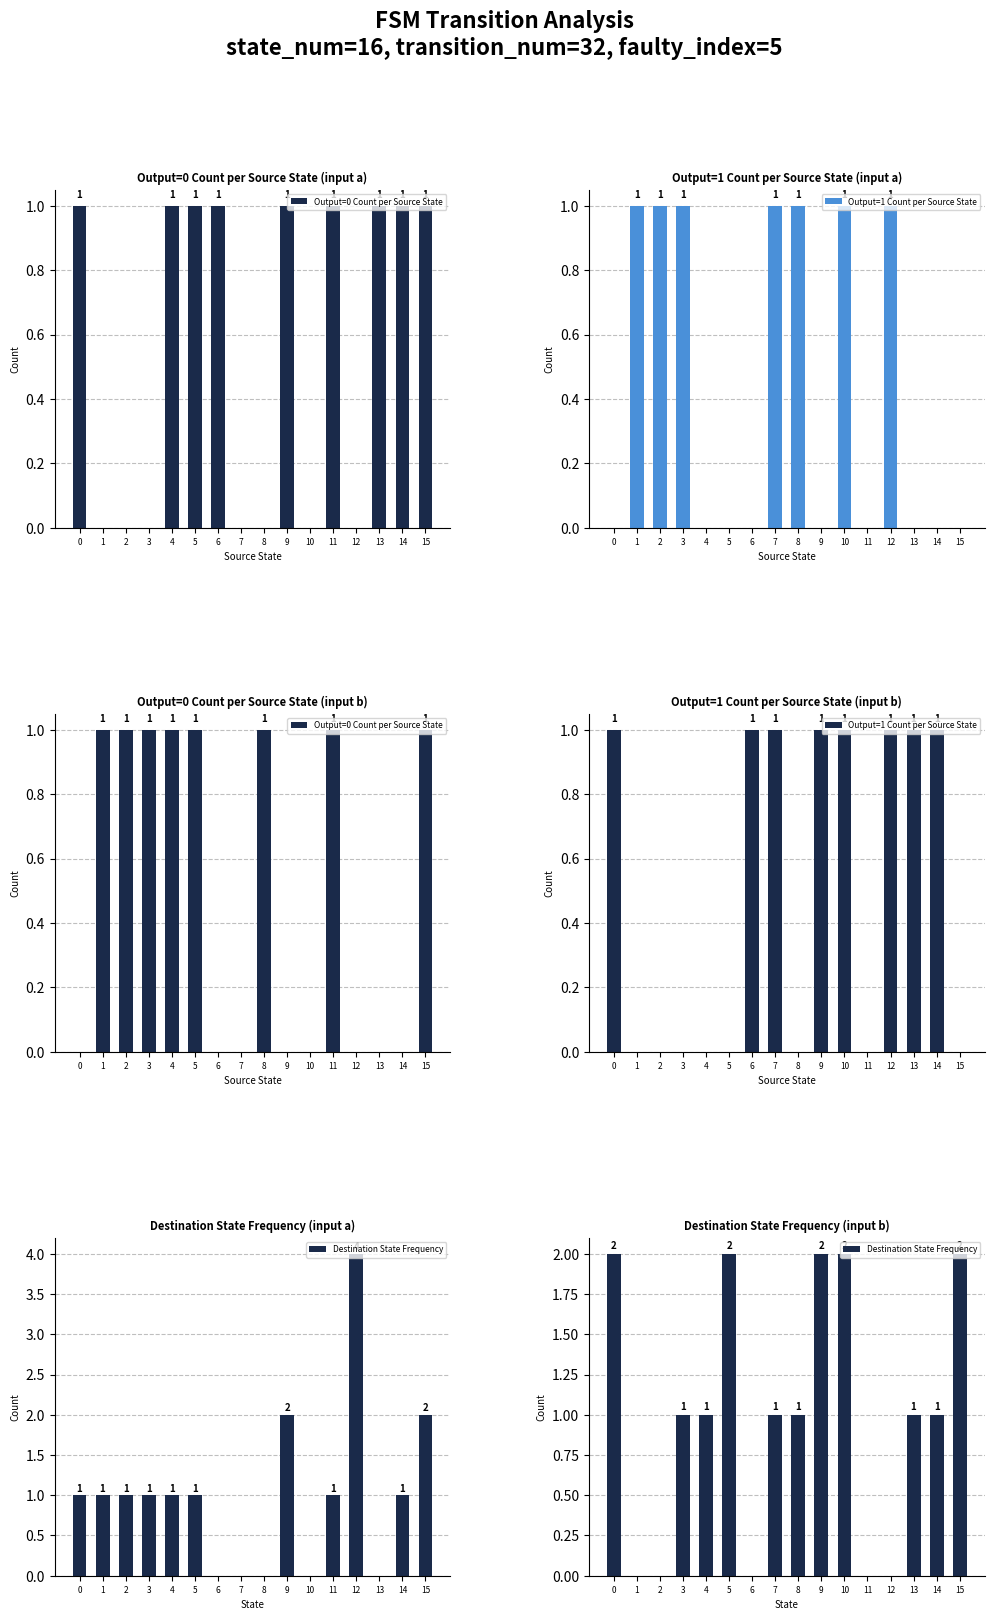

List the labels in order of Destination State Frequency value, smallest first.

1, 2, 6, 11, 12, 3, 4, 7, 8, 13, 14, 0, 5, 9, 10, 15